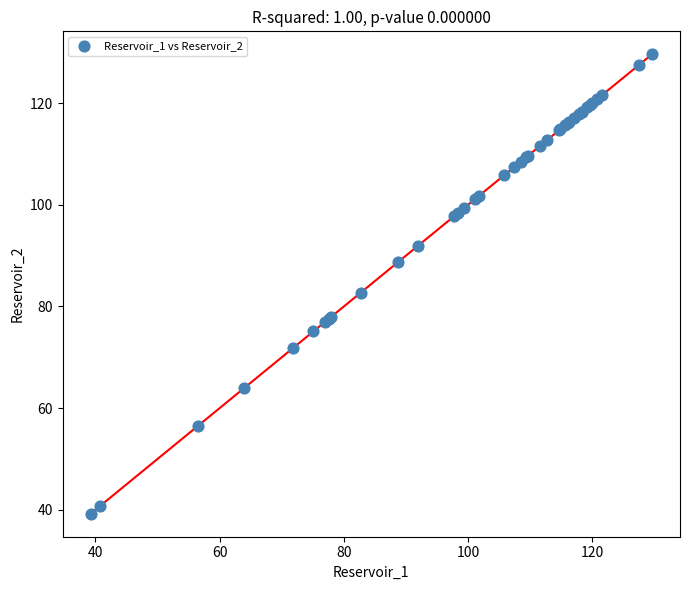

What Y value in the scatter plot is closest to 84?

82.7